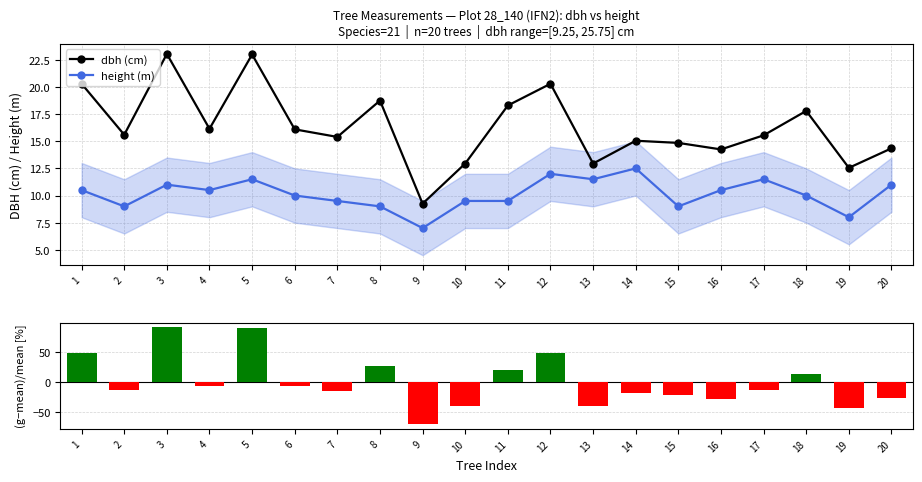

Is the value of height (m) at 17 greater than the value of dbh (cm) at 19?

No